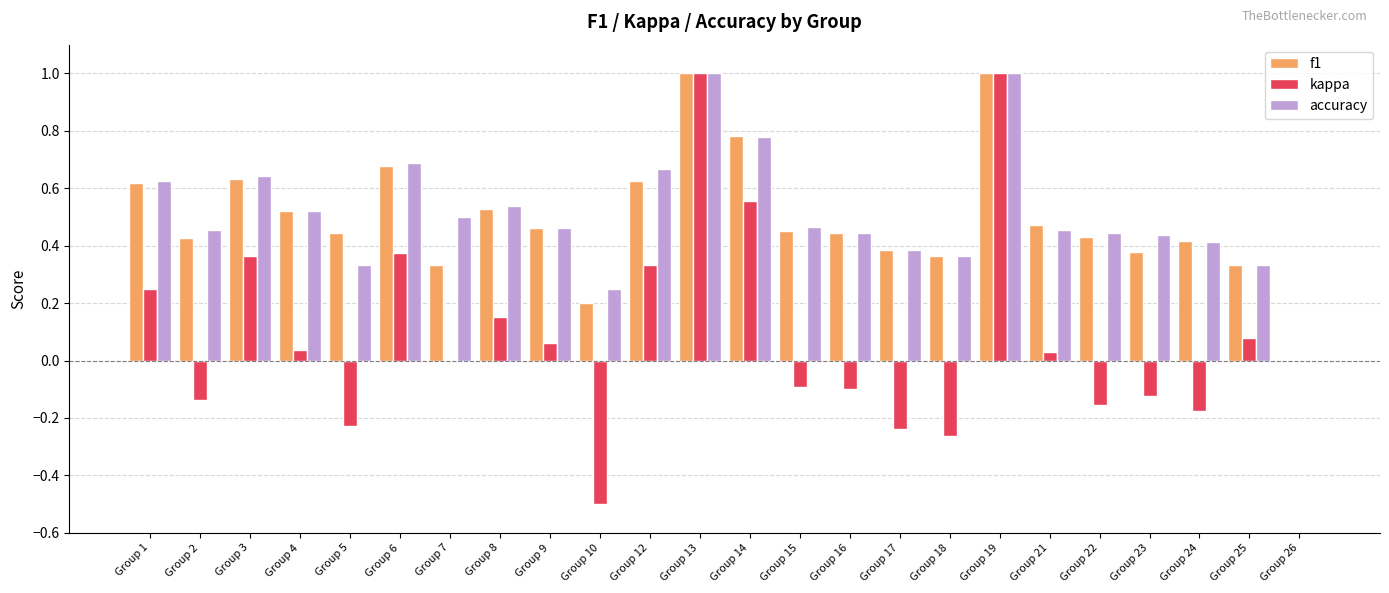

What is the sum of all f1 values?

11.9